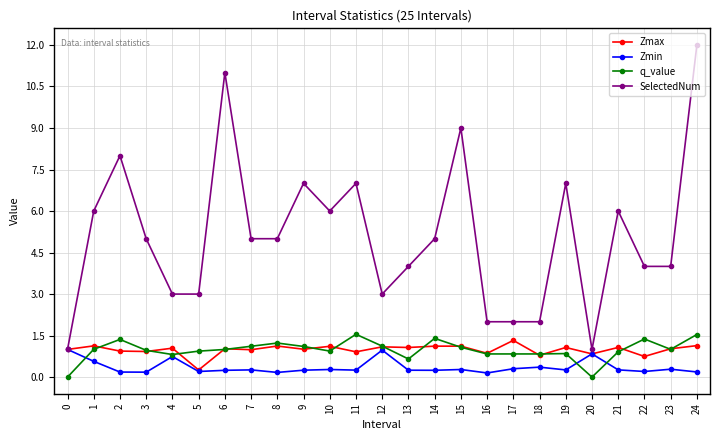

True or false: Zmax has a value of 1.0 at 6.

True